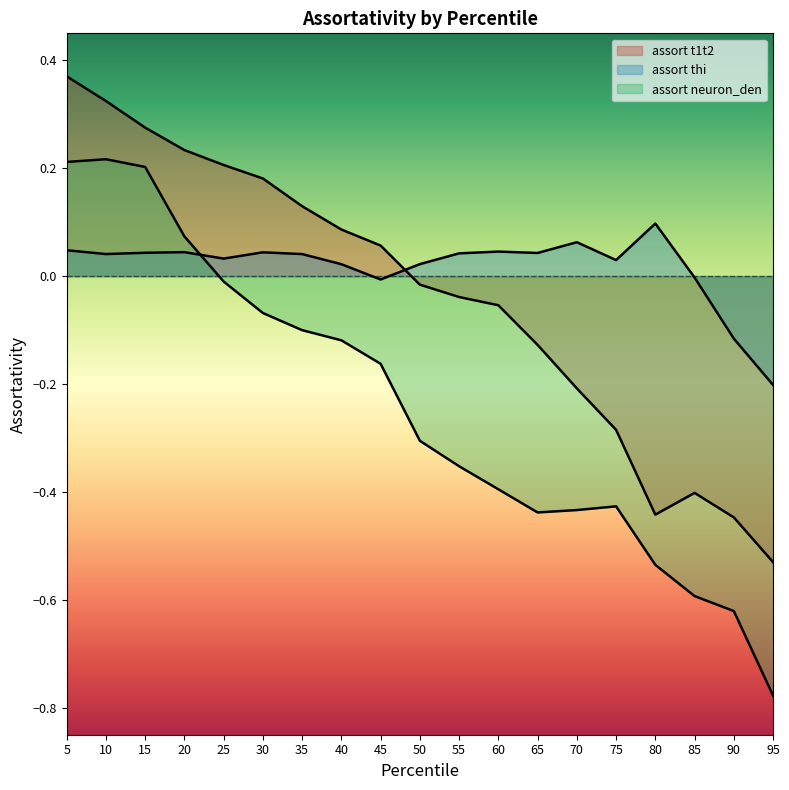

How many data points does each series have?

19